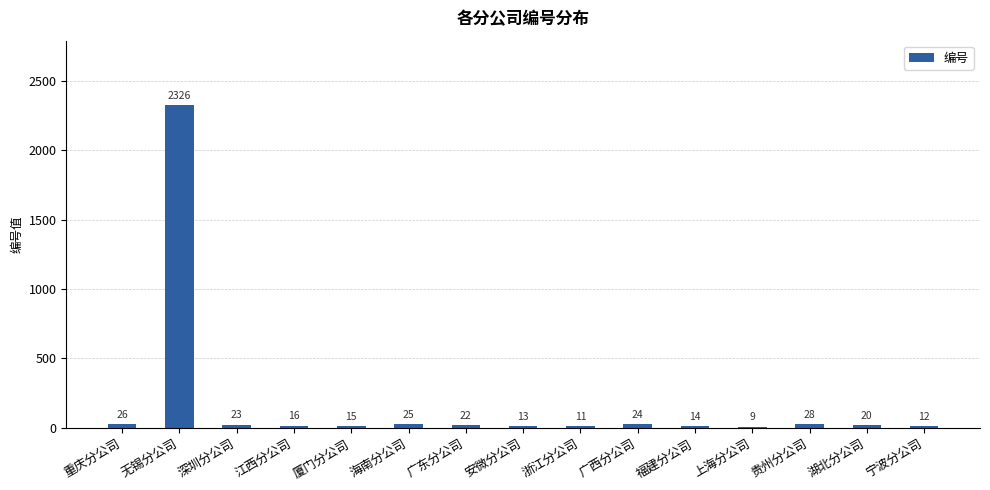

What is the value of the 10th bar from the left?

24